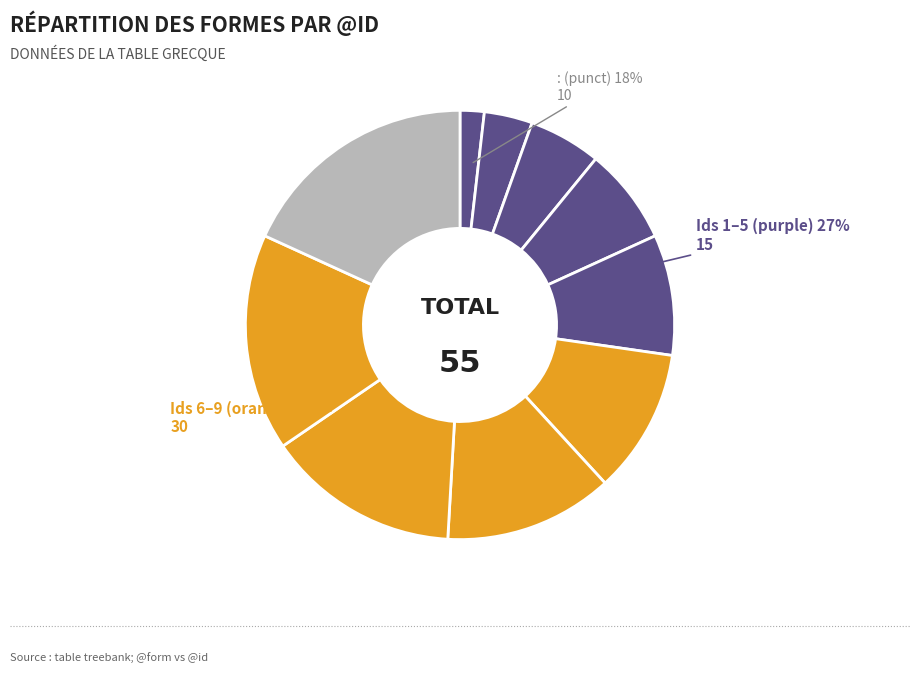

To the nearest percent, what percentage of the pie is τοσοῦτον?

15%